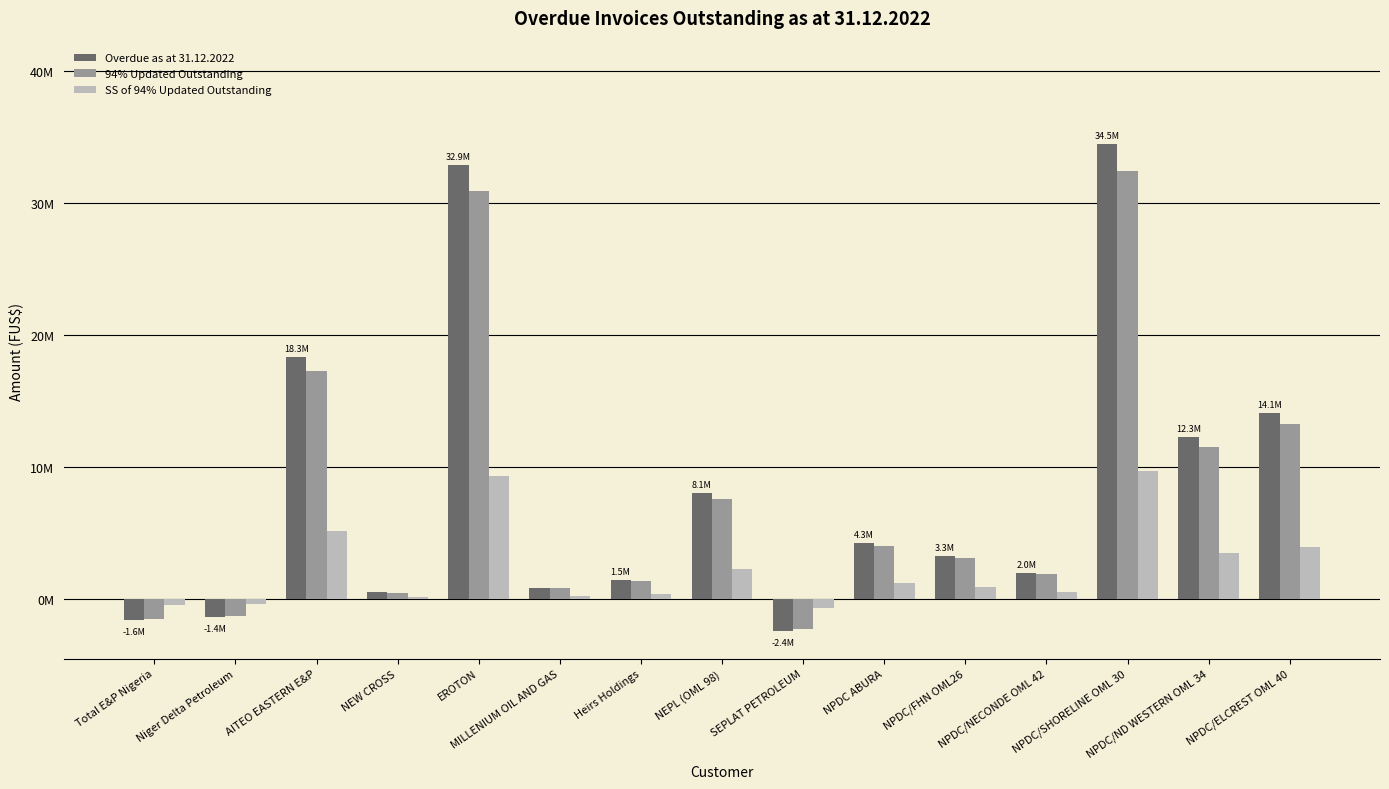

Are the bars horizontal?

No